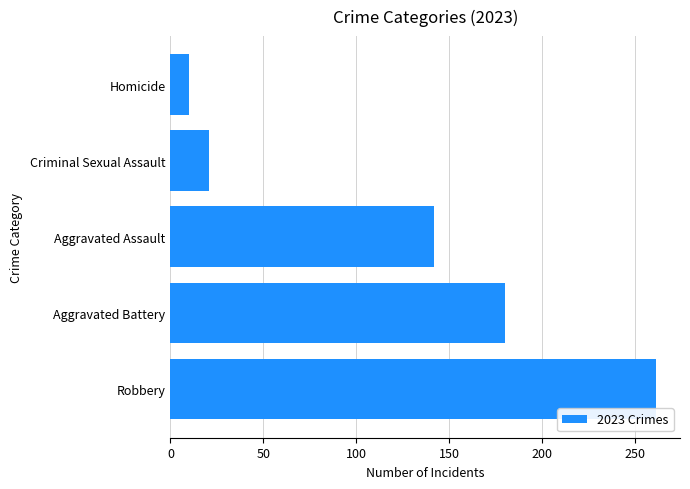

Reading bottom to top, transcribe all the data shown in this chart.

Robbery=261	Aggravated Battery=180	Aggravated Assault=142	Criminal Sexual Assault=21	Homicide=10